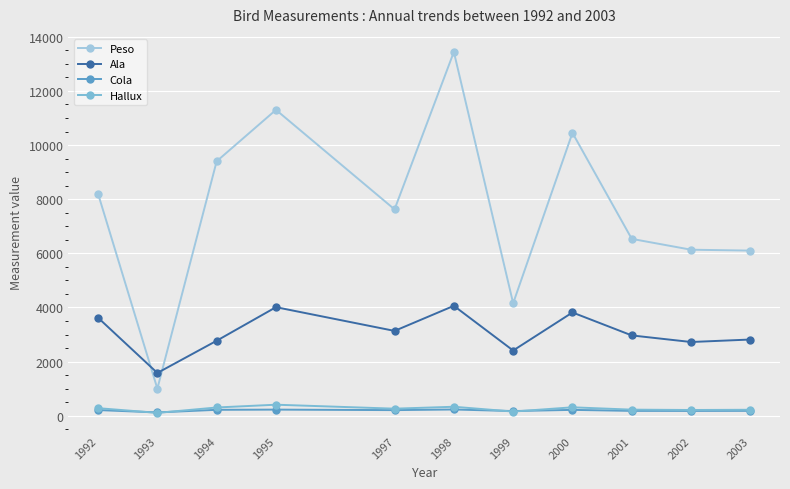

Between 1992 and 2000, which series saw the biggest shift?

Peso